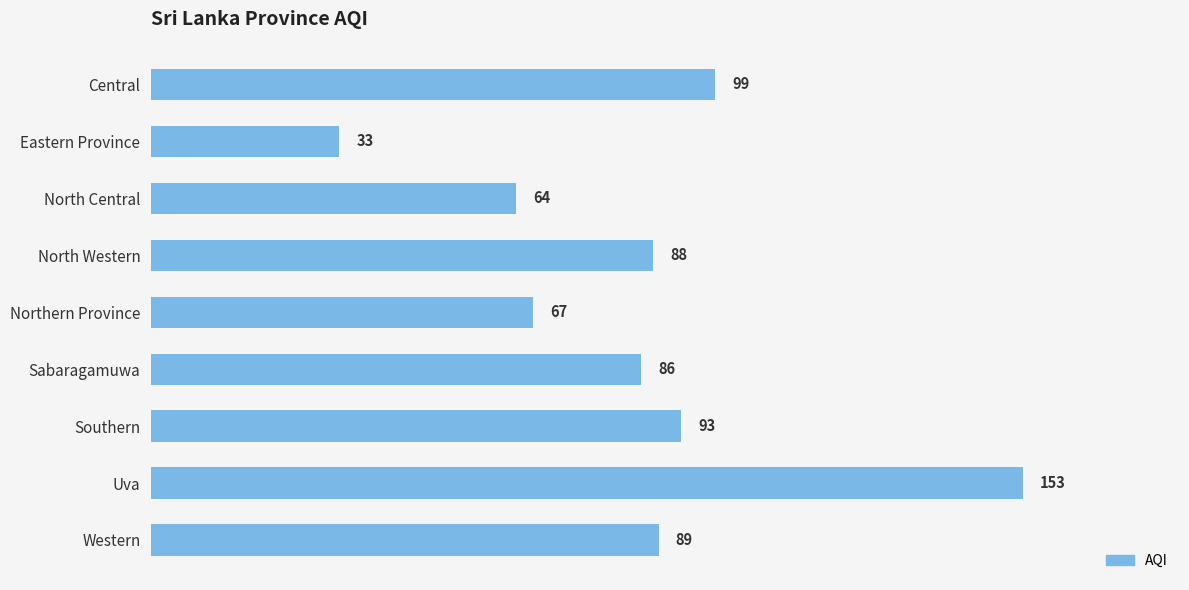

What is the change in value from Eastern Province to North Central?

+31